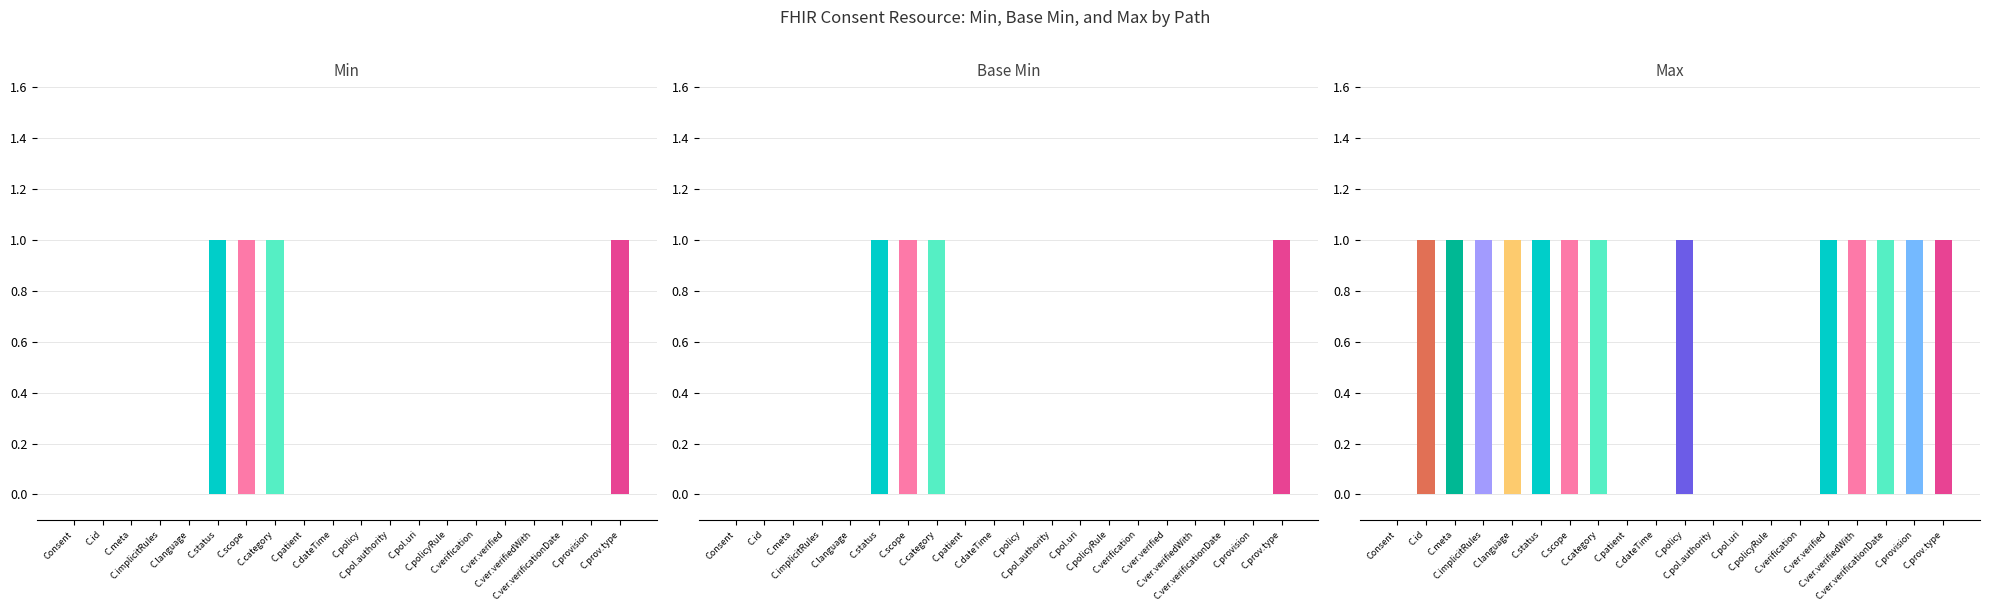

Is it true that Max equals 2 at C.meta?

False